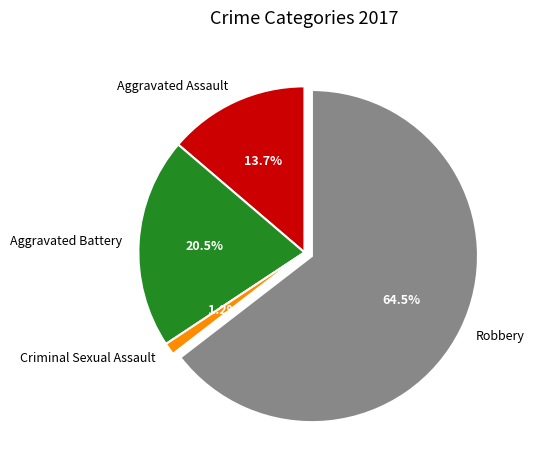

Which category has the biggest portion of the pie?

Robbery